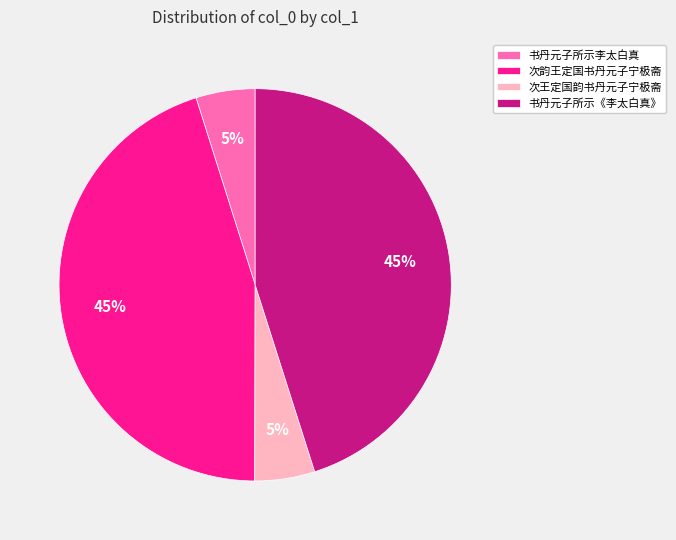

Count the number of slices in the pie.

4